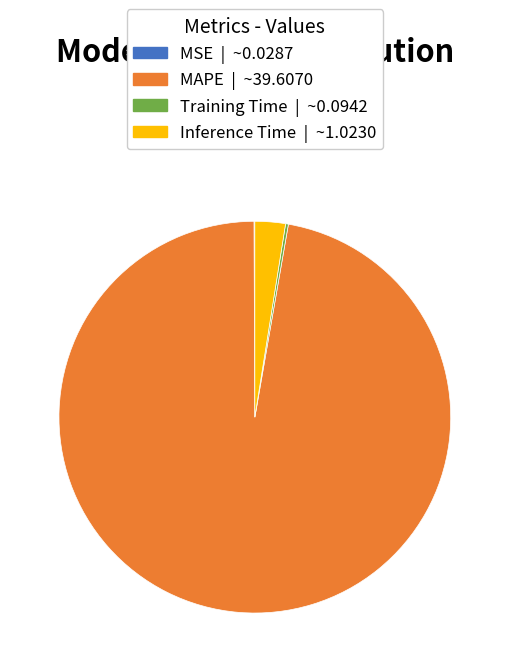

Which slice is the largest?

MAPE